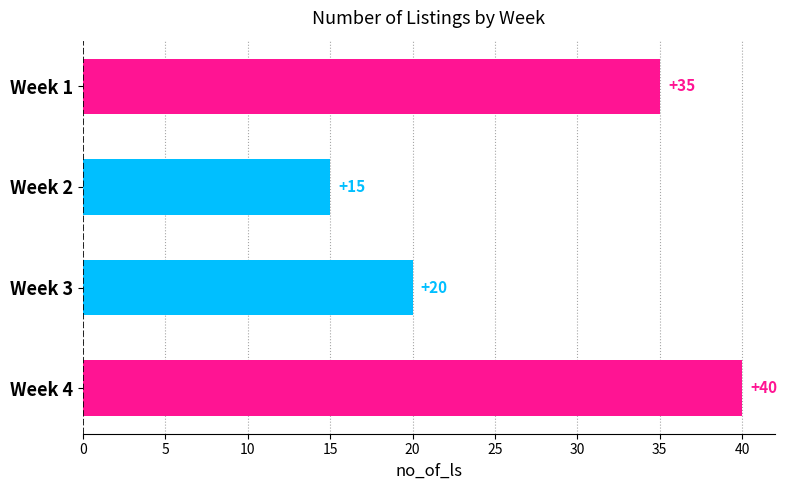

Reading bottom to top, what are all the values shown in this chart?

Week 4=40	Week 3=20	Week 2=15	Week 1=35